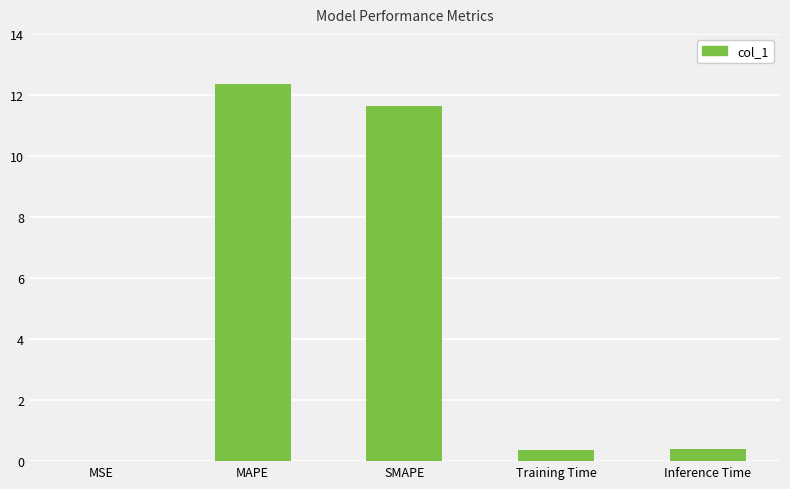

How many categories are shown in the chart?

5